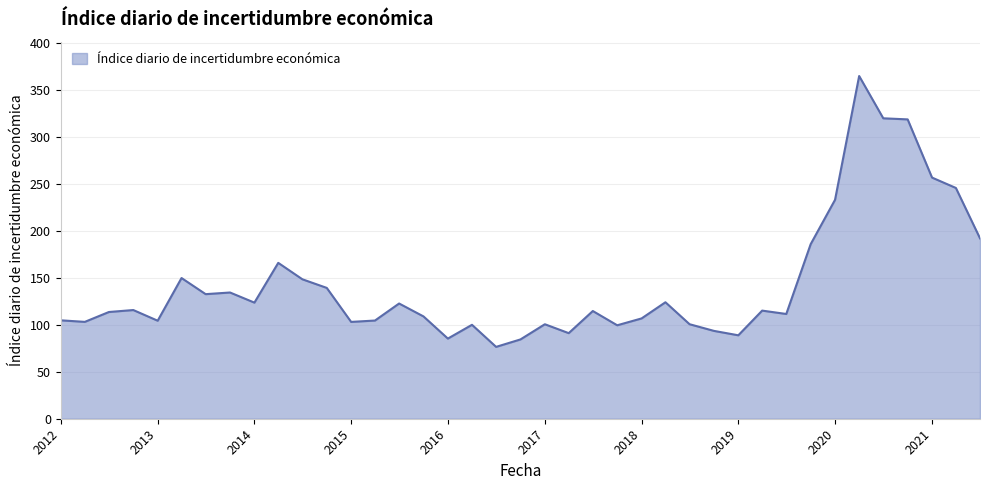

What is the minimum value shown in the chart?

76.5